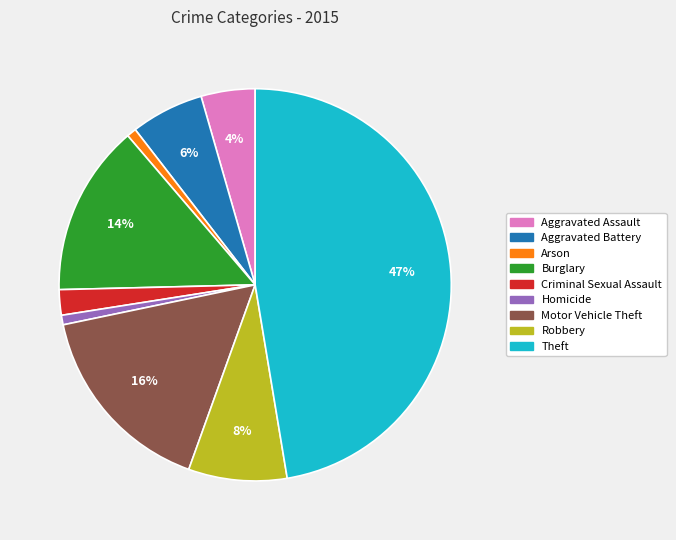

Do Burglary and Criminal Sexual Assault together represent more than half of the pie?

No